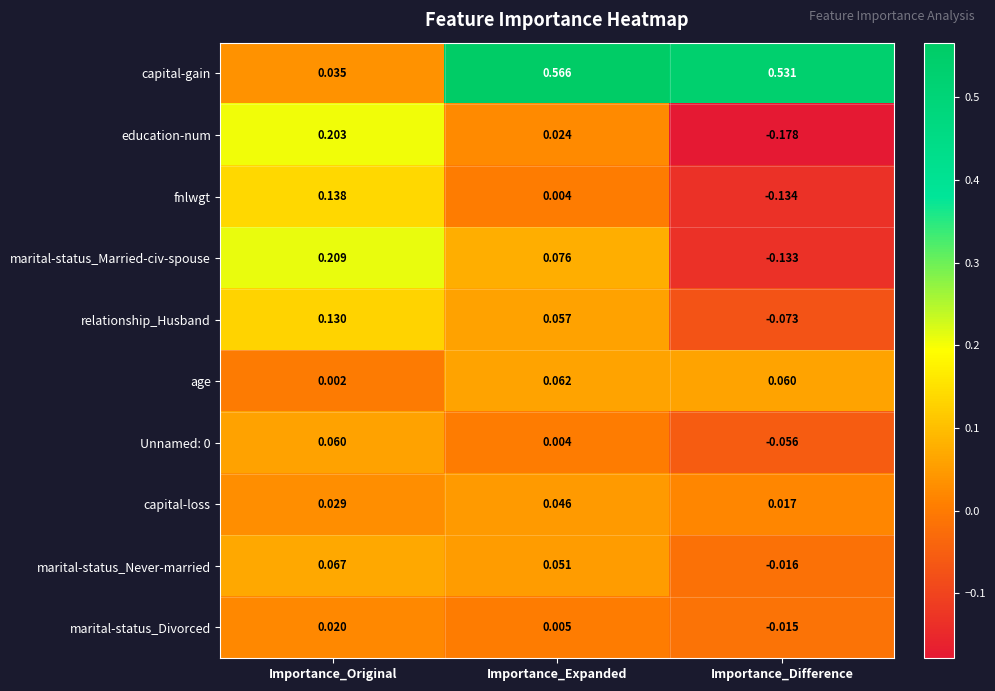

At which category is the sum across all series the highest?

Importance_Expanded